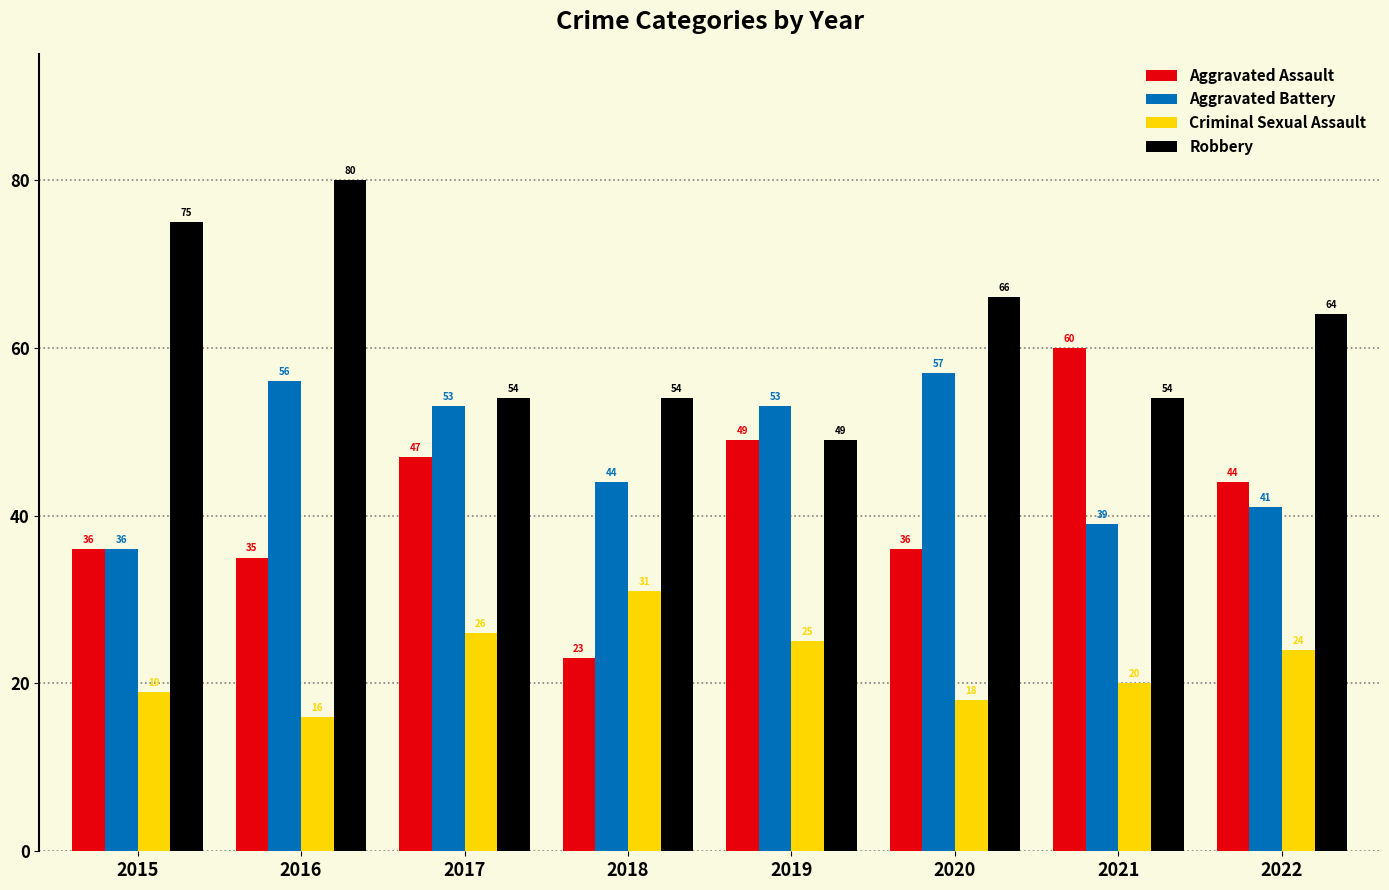

What is the difference between the second highest and second lowest values in the Aggravated Battery series?

17